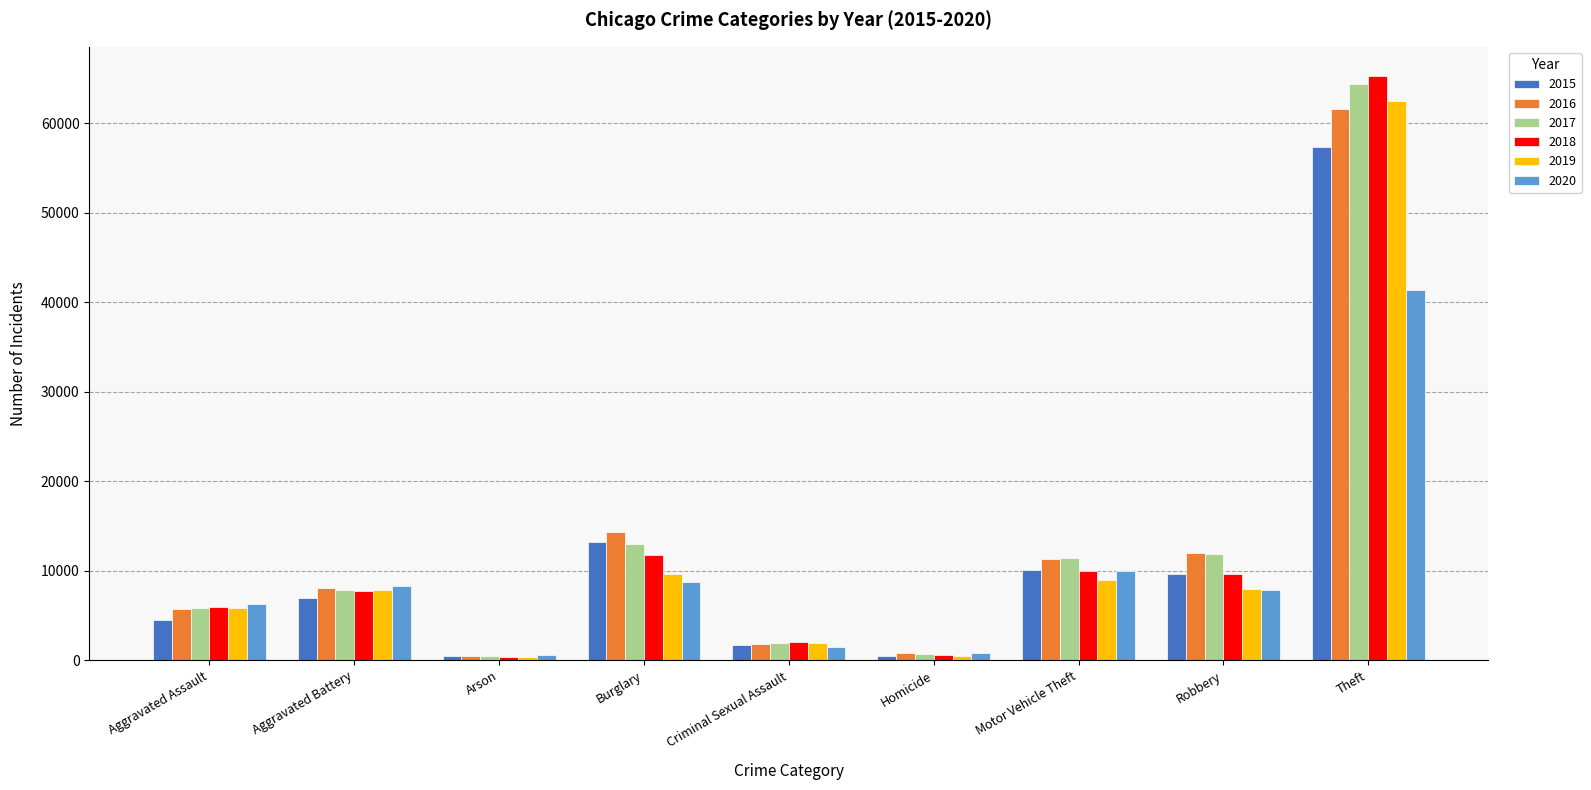

What is the sum of the 2017 values at Aggravated Battery and Robbery?

19725